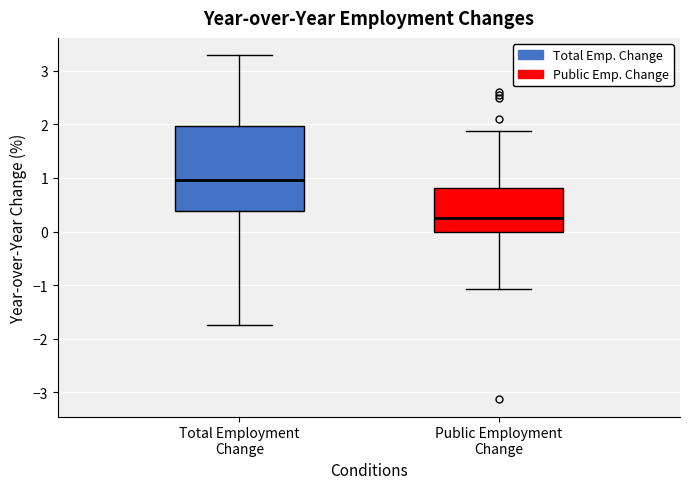

Which box has the lowest median line?

Public Employment Change